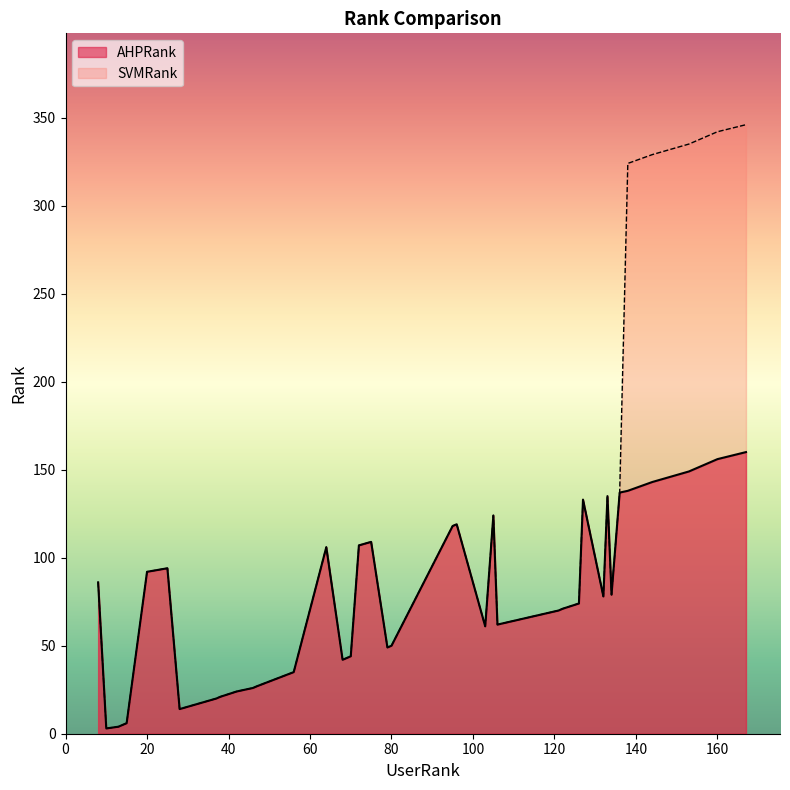

Where is the first local maximum for SVMRank?

1